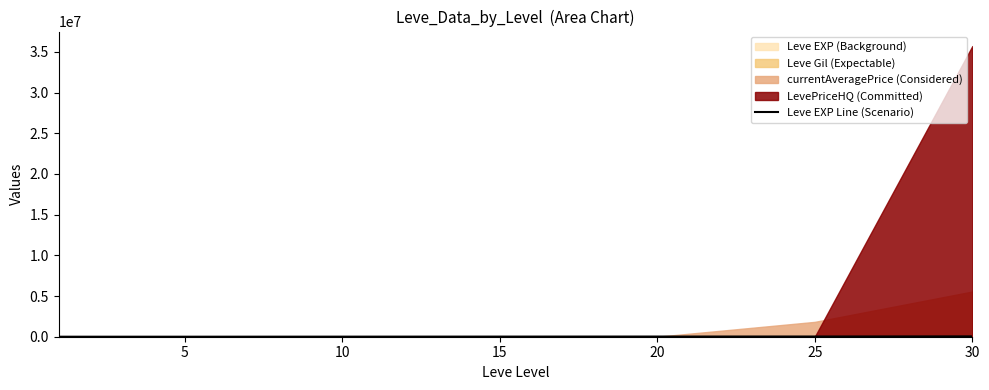

Where does the data first go above 14920?

20